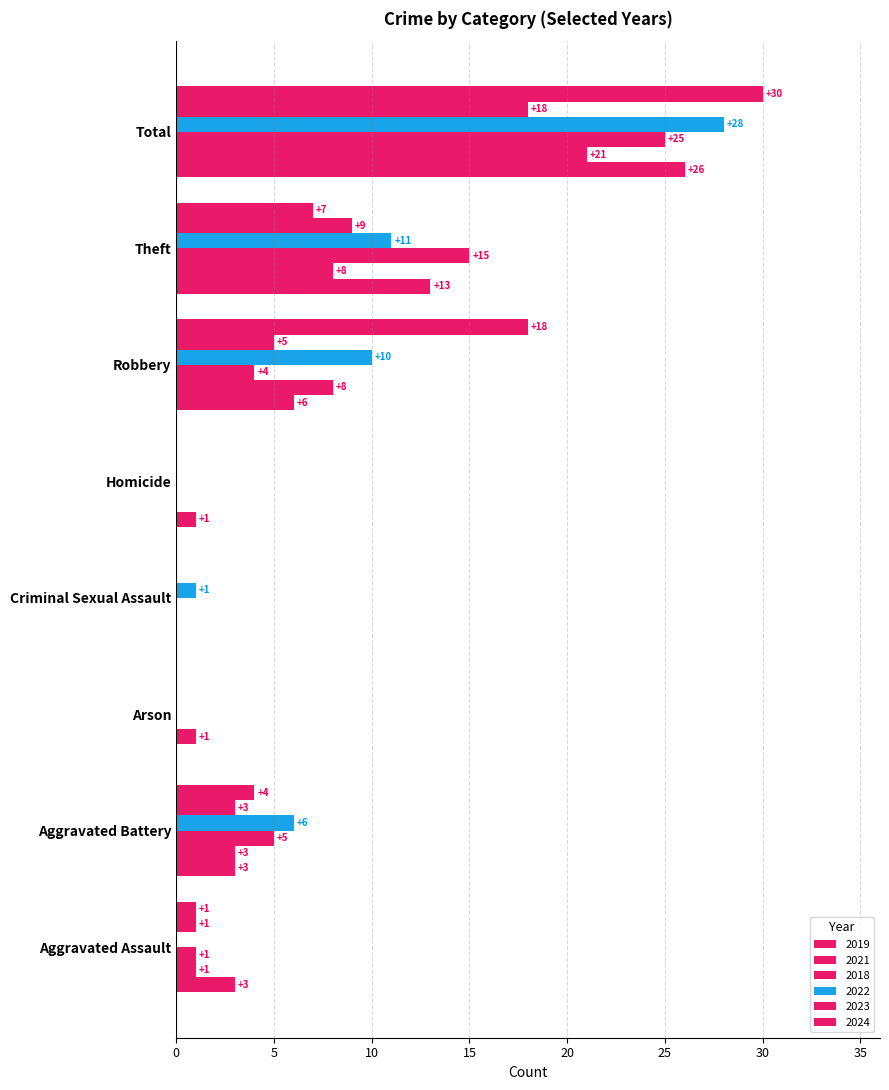

How many values in 2019 are above zero?

6